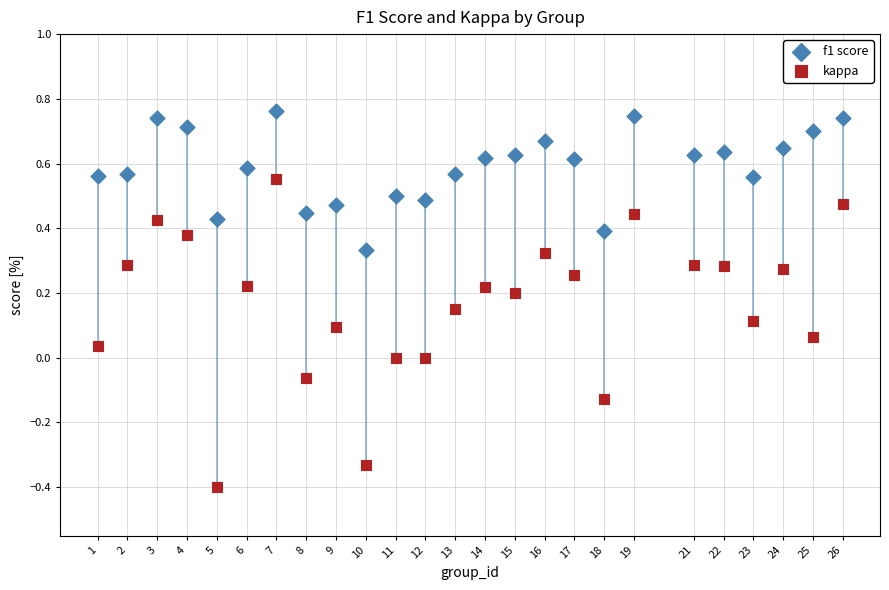

Which series has the widest spread of Y values?

kappa